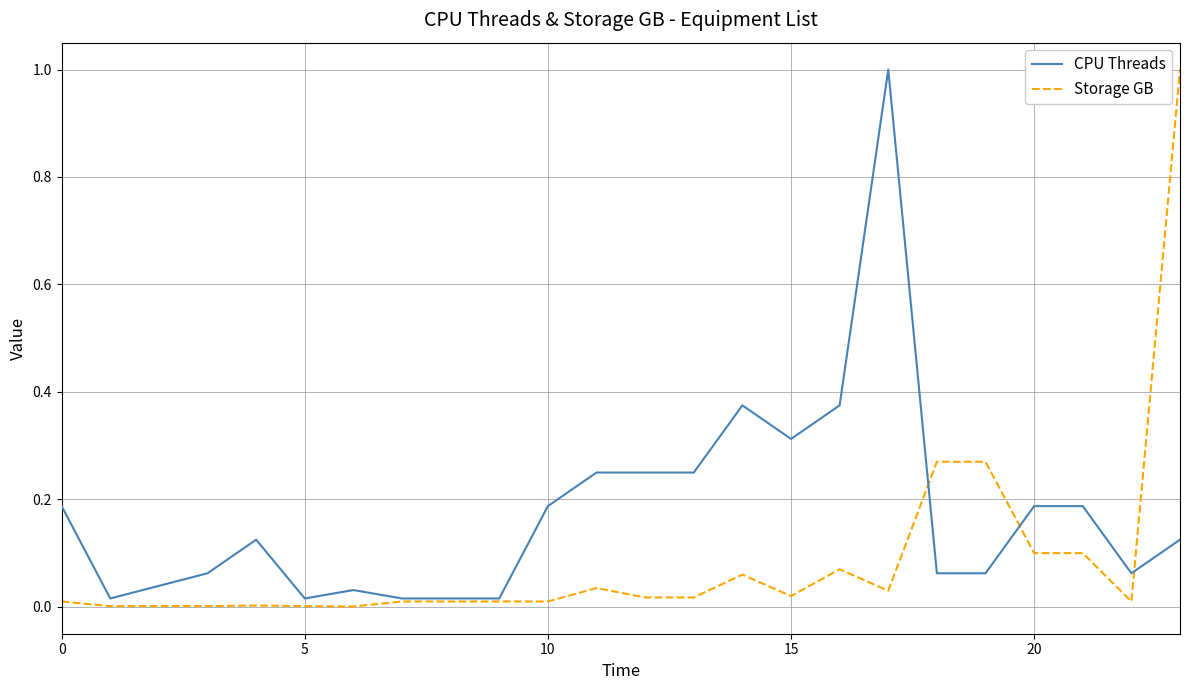

Rank the series by their average value, from highest to lowest.

CPU Threads, Storage GB